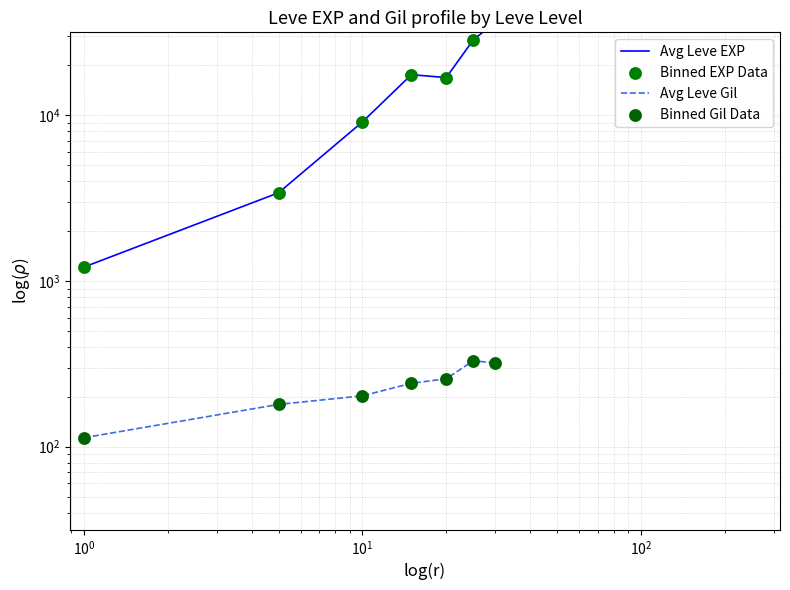

At how many categories does at least one series exceed 15016?

4